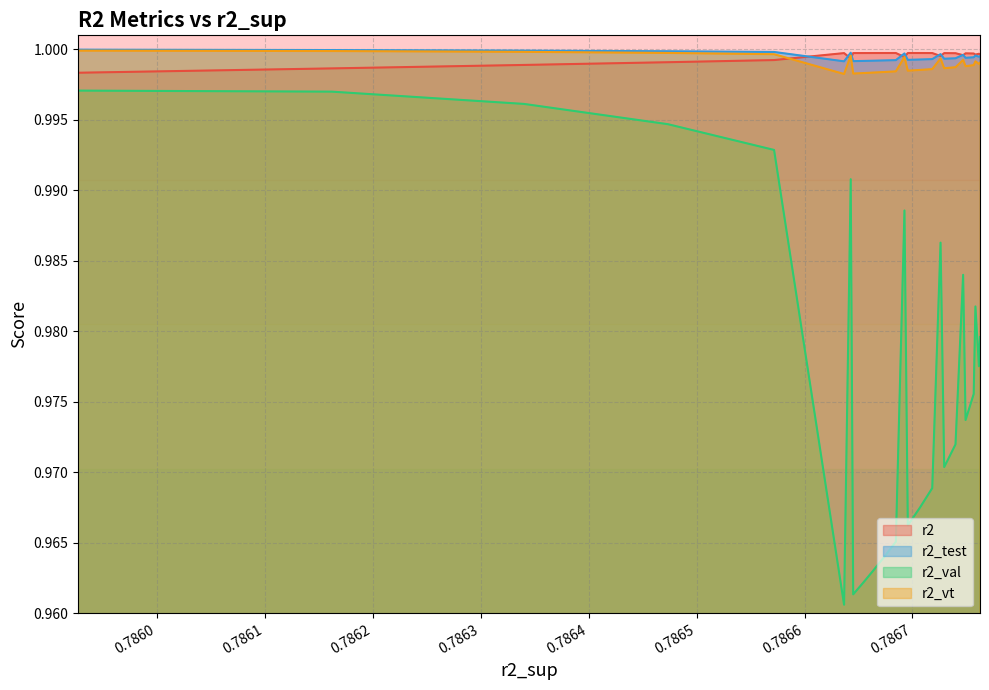

Which series has the largest range (max minus min)?

r2_val